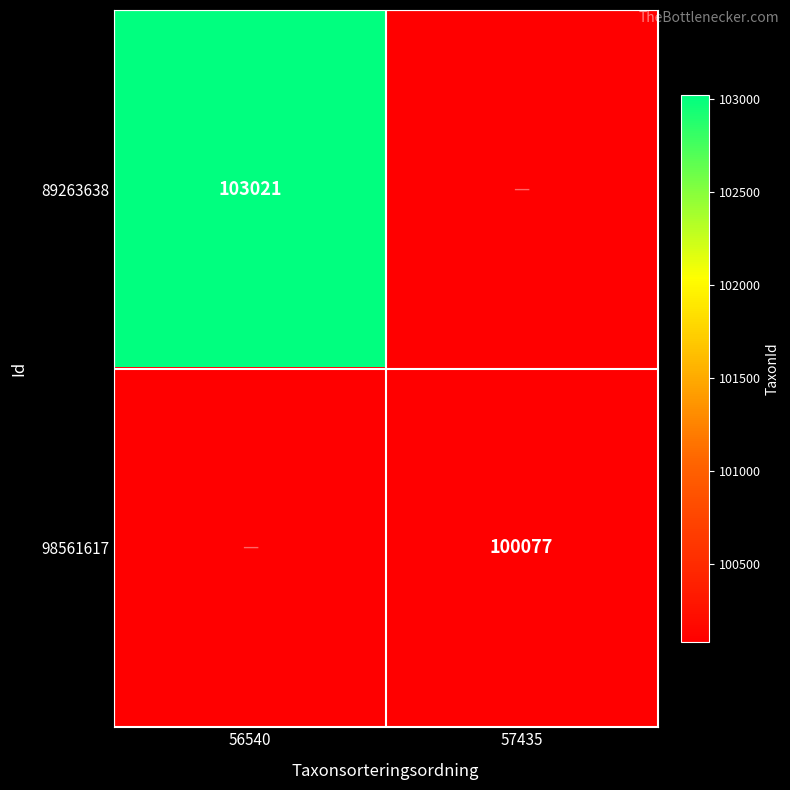

The value of 89263638 at 56540 is 103021. True or false?

True